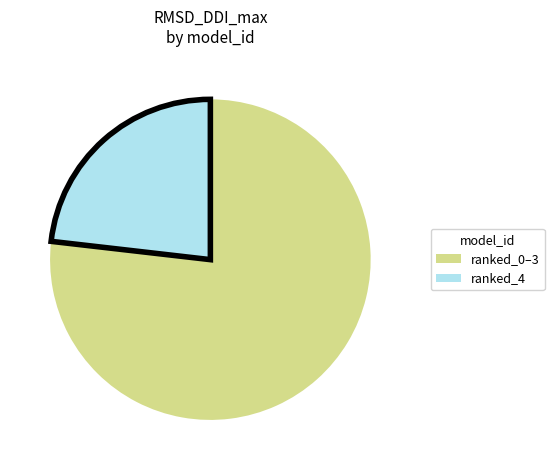

Is there any slice that represents more than half of the pie?

Yes